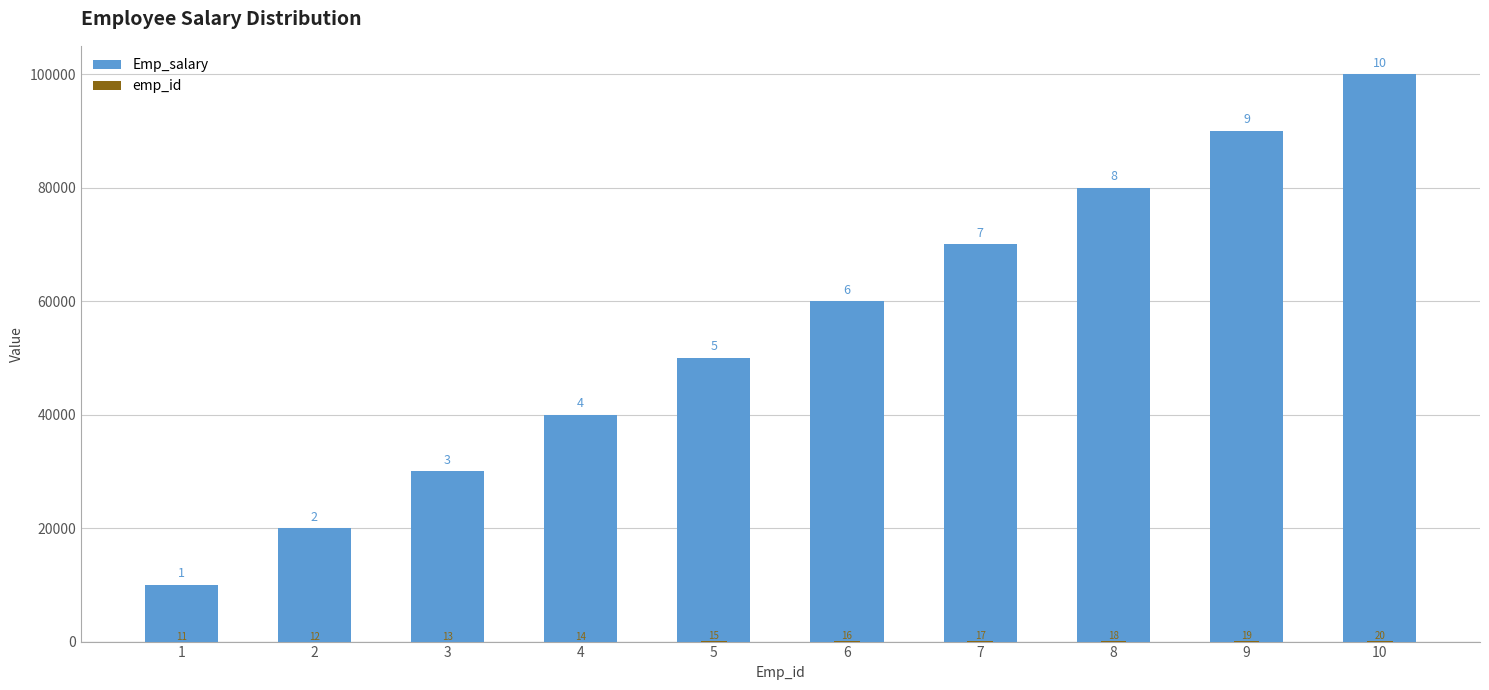

What is the difference between the Emp_salary values at 4 and 5?

10000